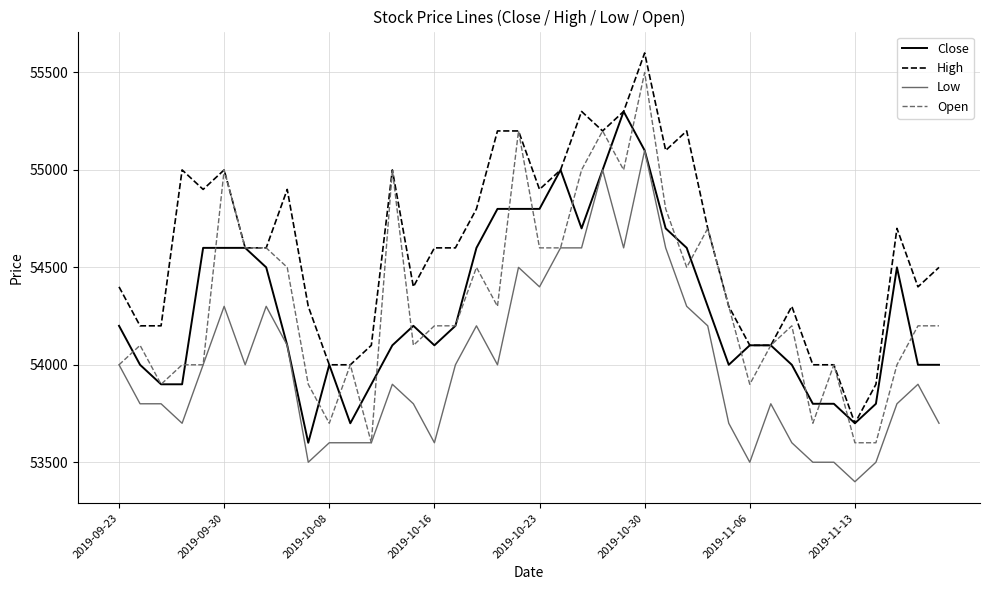

What is the greatest value displayed?

55600